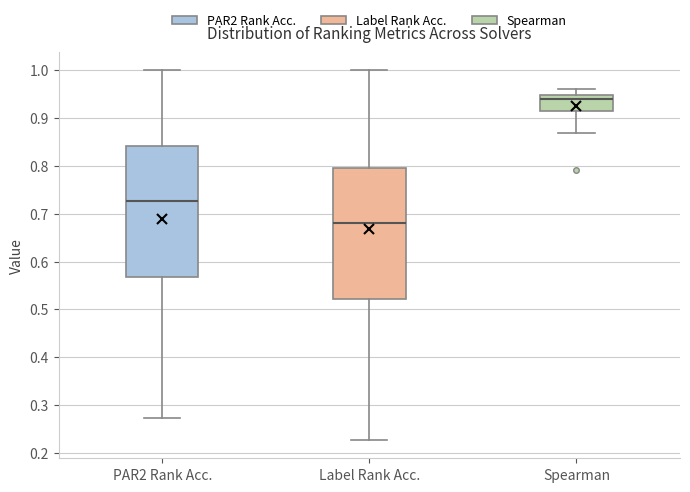

Where does the upper whisker of the box for Label Rank Acc. end on the y-axis? The values are not printed on the chart, so give them approximately, as read against the axis.

1.00